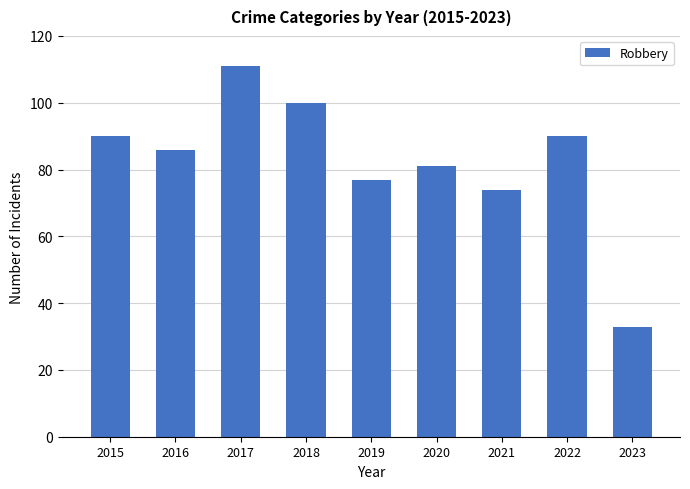

What is the change in value from 2019 to 2020?

+4